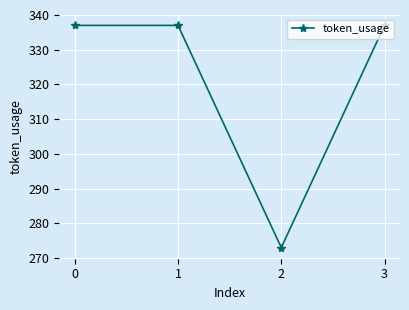

Is it true that the value at 3 is 592?

False